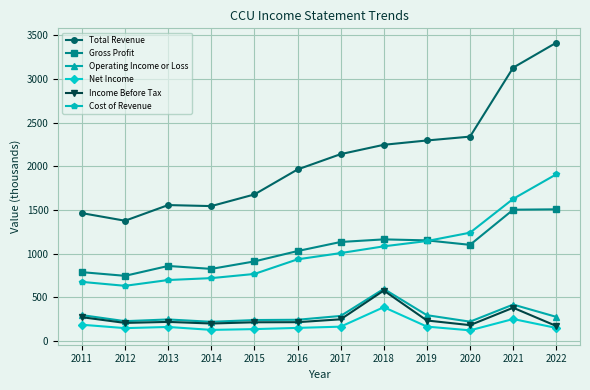

Where is the first local minimum for Total Revenue?

2012